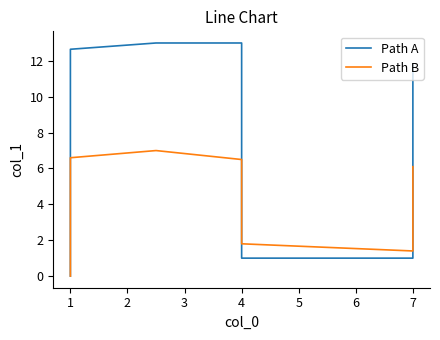

Is it true that Path B equals 0.3 at 1?

False